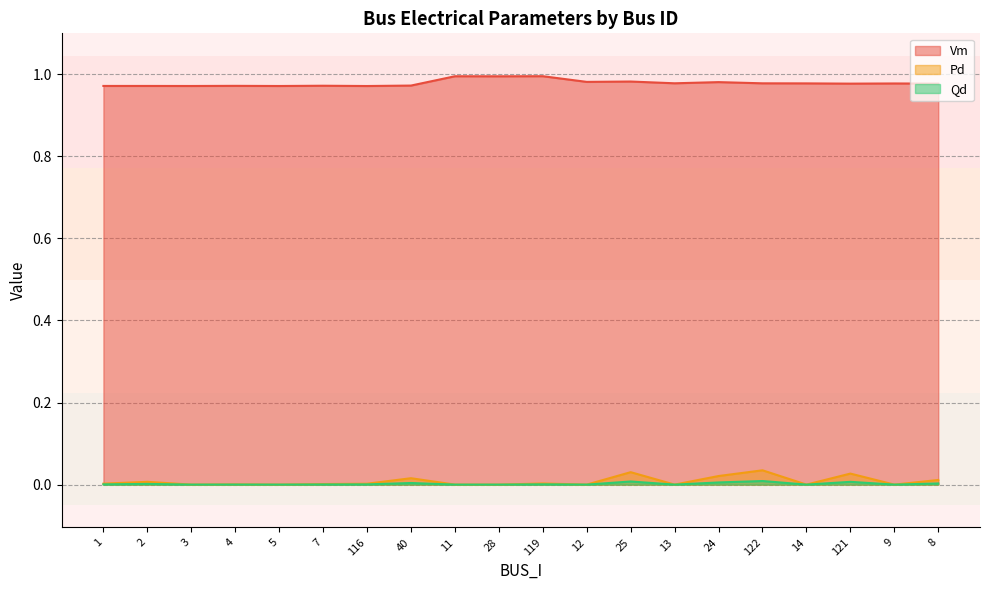

True or false: Vm has a value of 0.5 at 4.

False